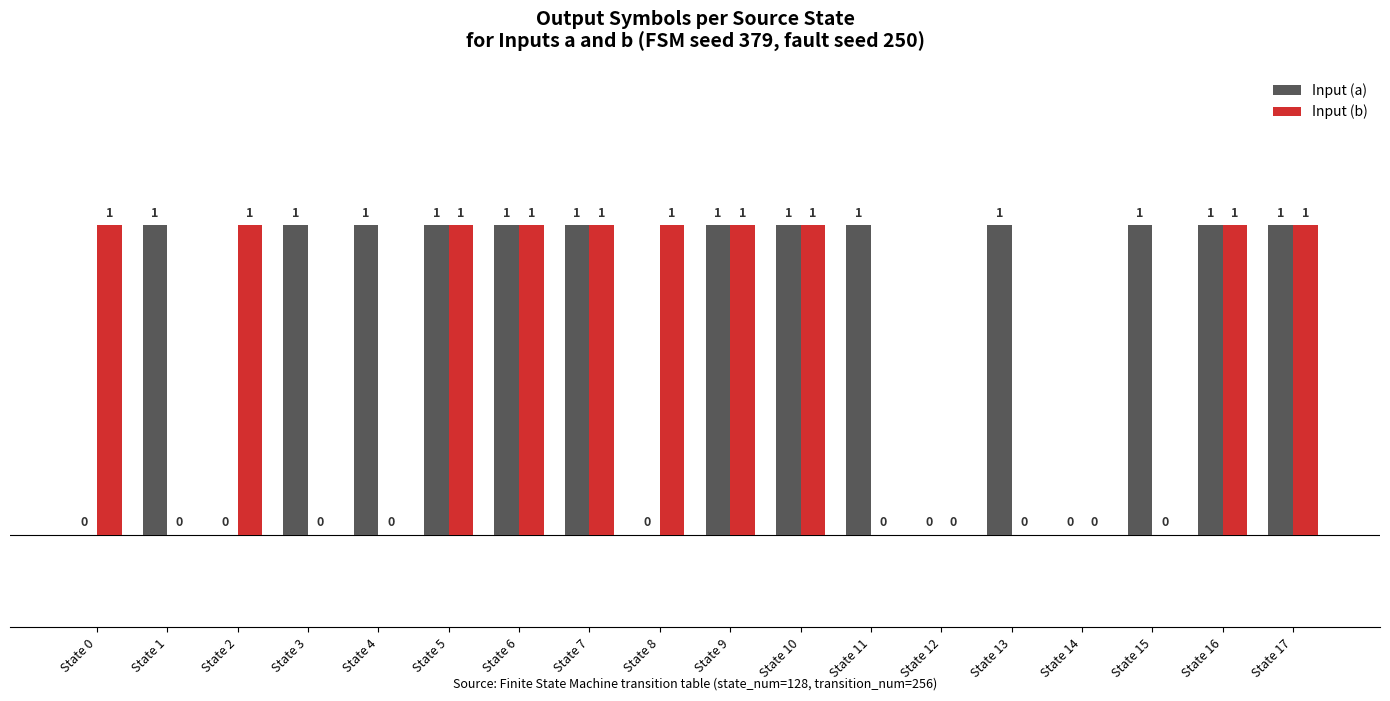

What are all the series names shown in the legend?

Input (a), Input (b)